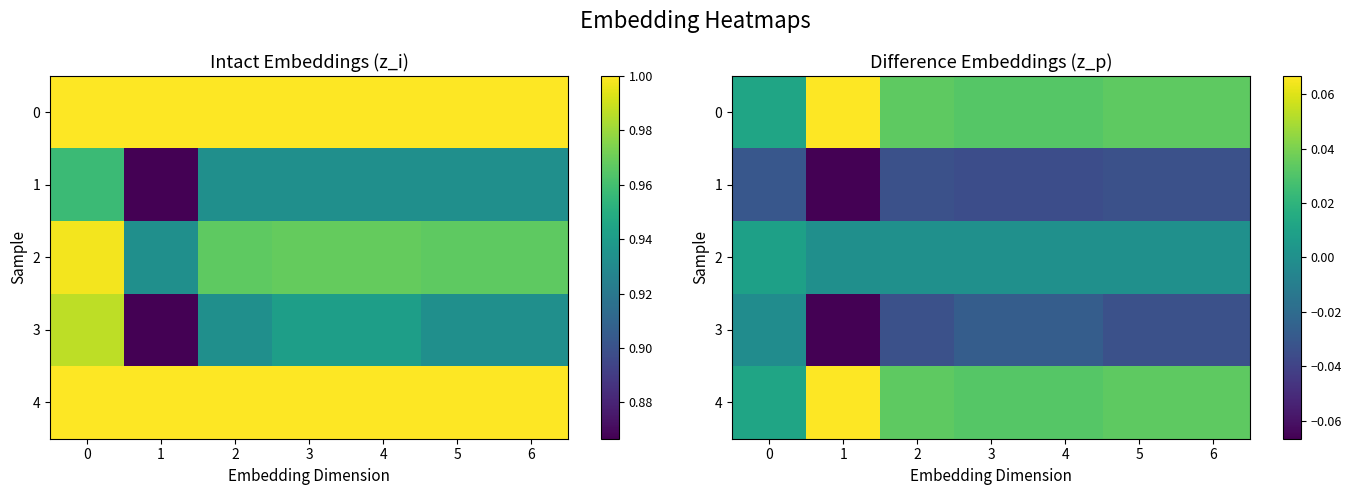

True or false: 3 has a value of -0.0 at 0.

False